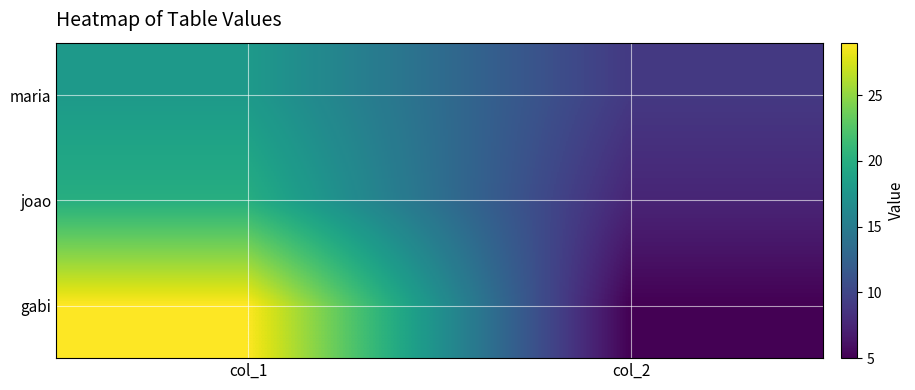

Which series changed the most between col_1 and col_2?

gabi